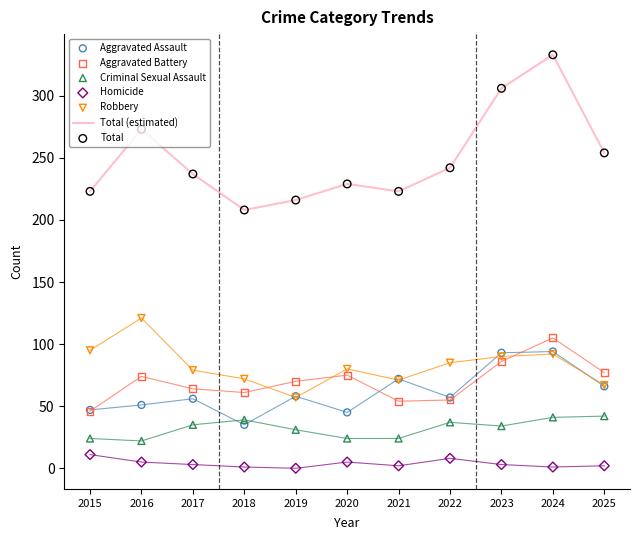

At which category is the sum across all series the highest?

2024